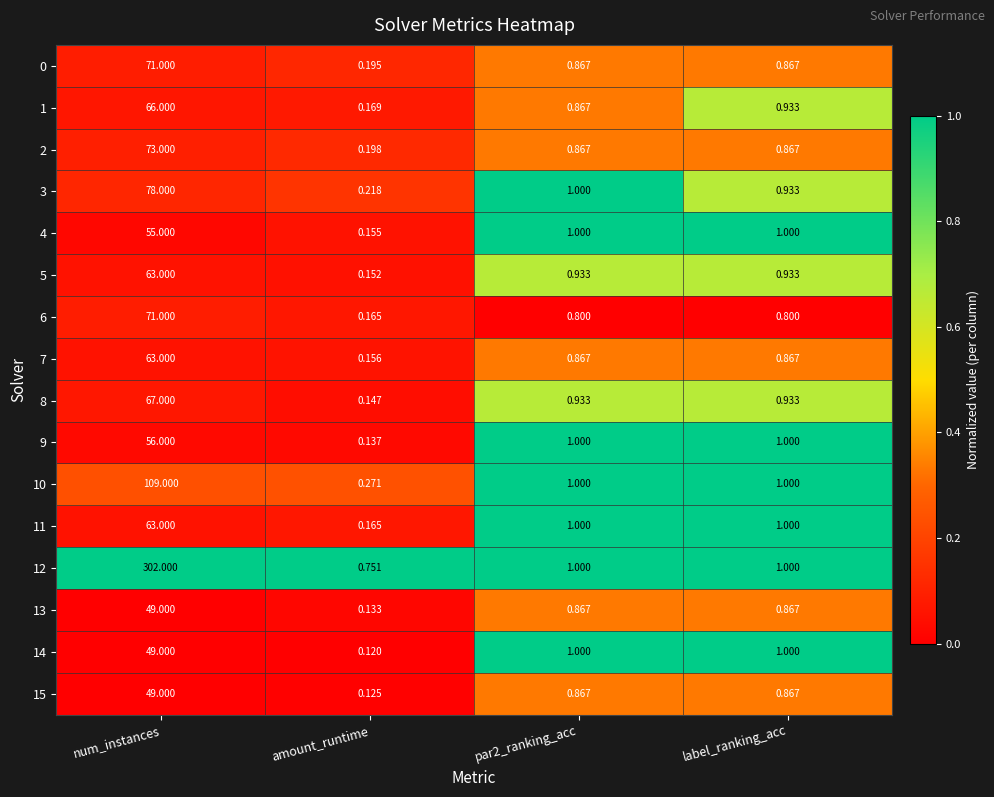

At which category is the sum across all series the highest?

num_instances